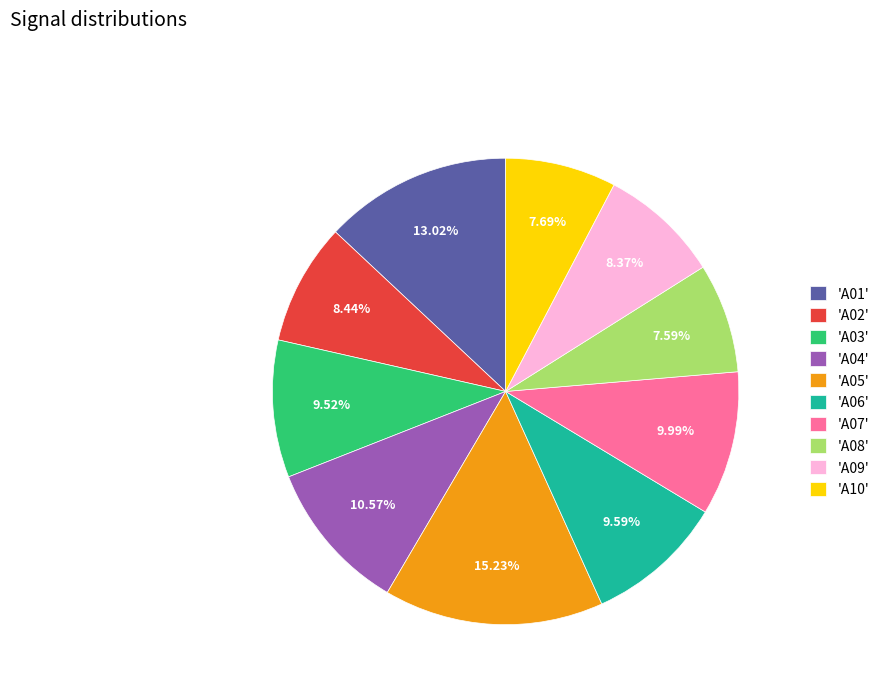

Is there any slice that represents more than half of the pie?

No